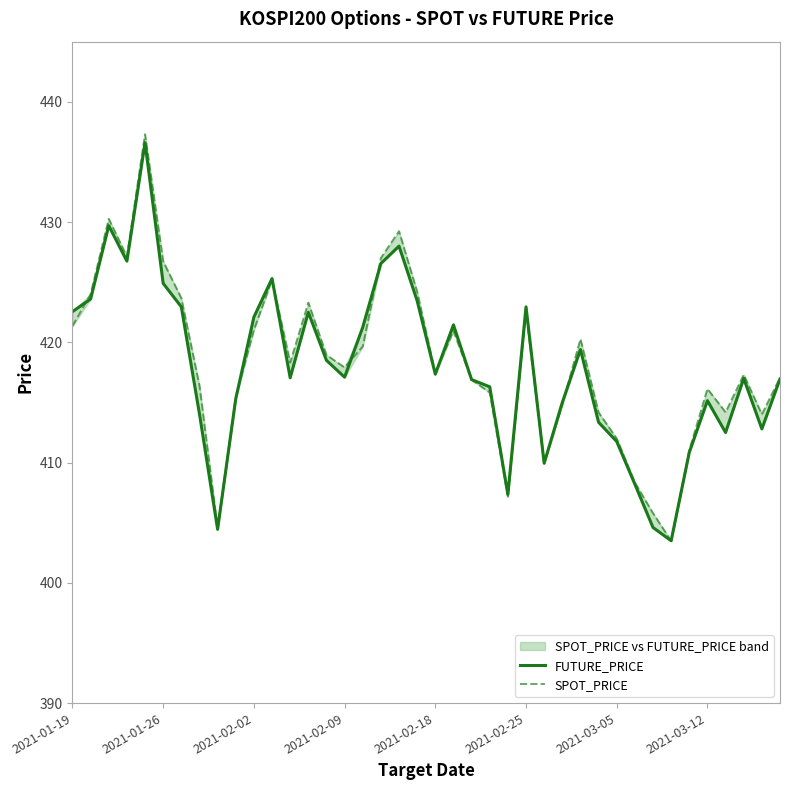

Between which two adjacent categories do FUTURE_PRICE and SPOT_PRICE first intersect?

2021-01-19 and 2021-01-26